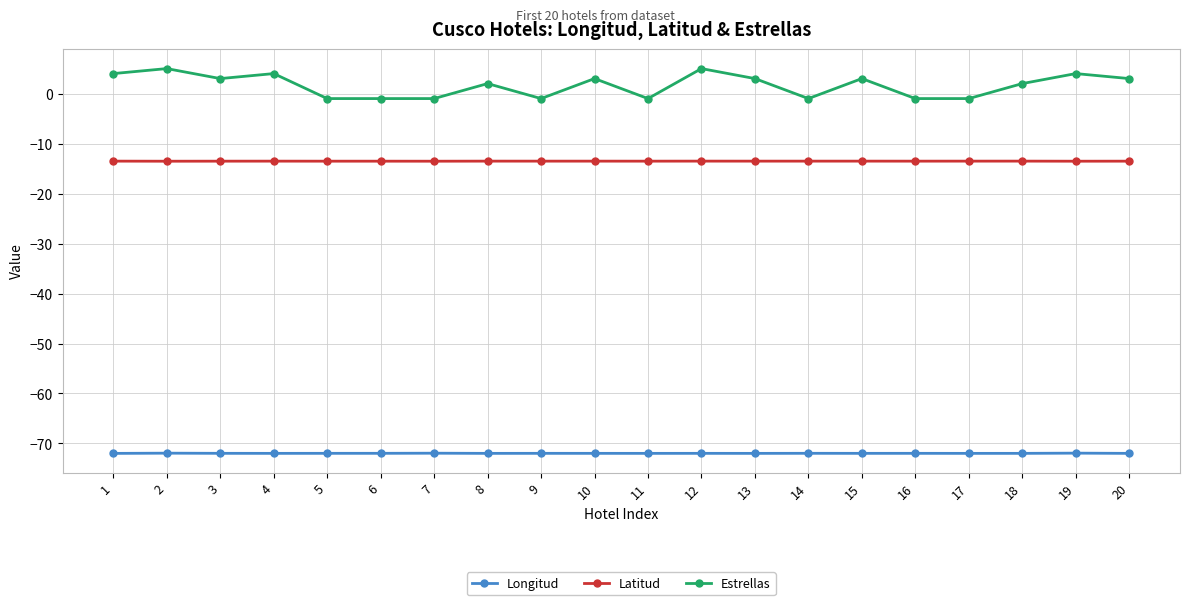

What are all the series names shown in the legend?

Longitud, Latitud, Estrellas